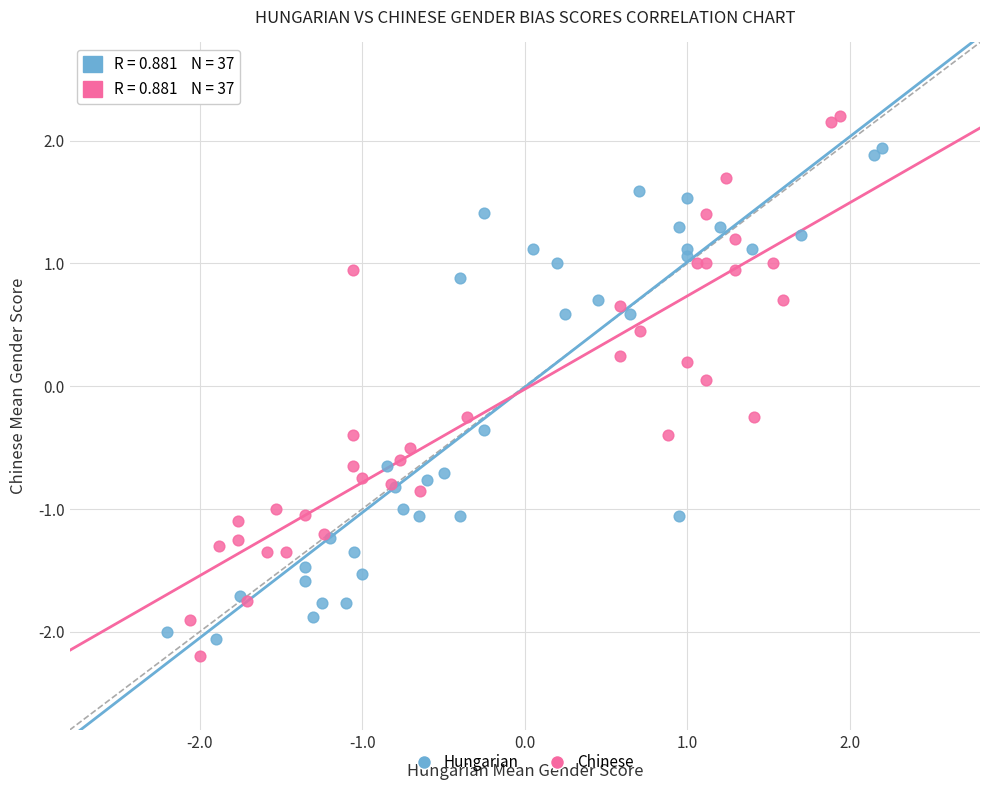

Which series has the widest spread of Y values?

Chinese